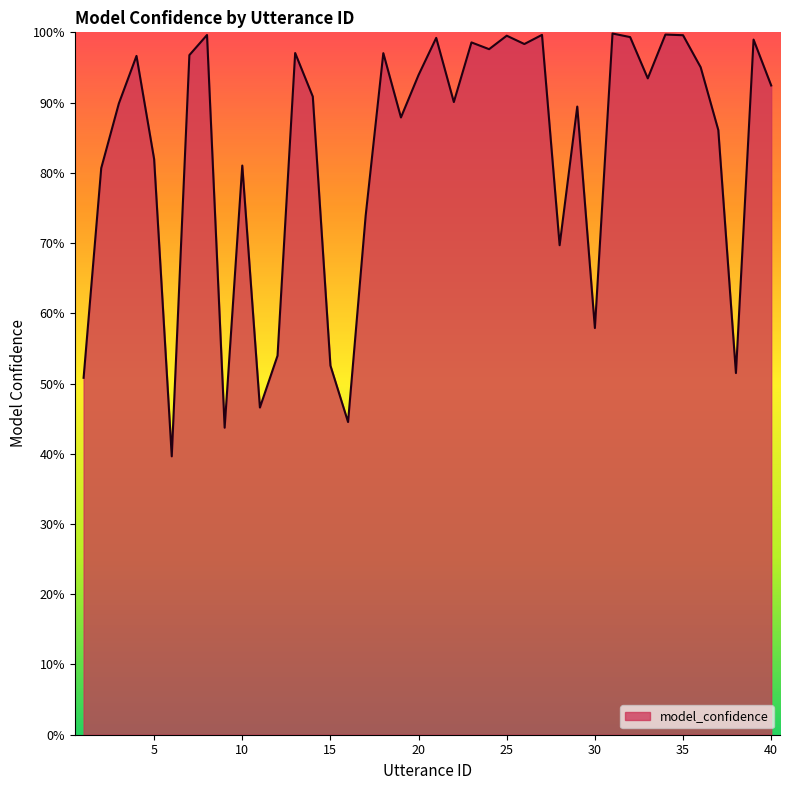

Is this an area chart (filled region under the line)?

Yes